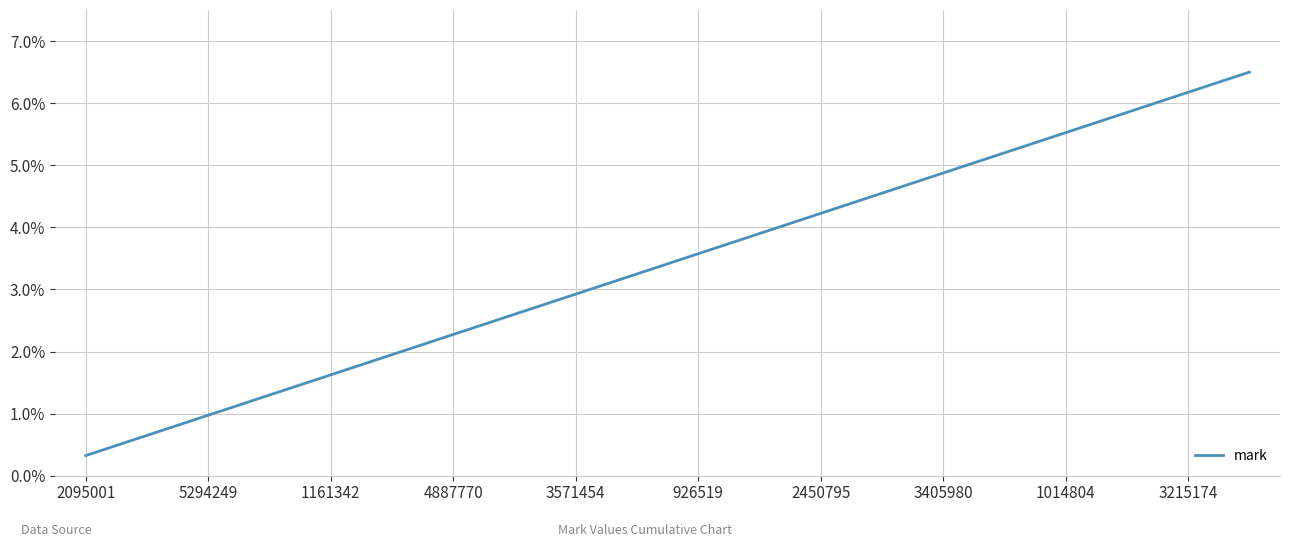

What is the minimum value shown in the chart?

0.3